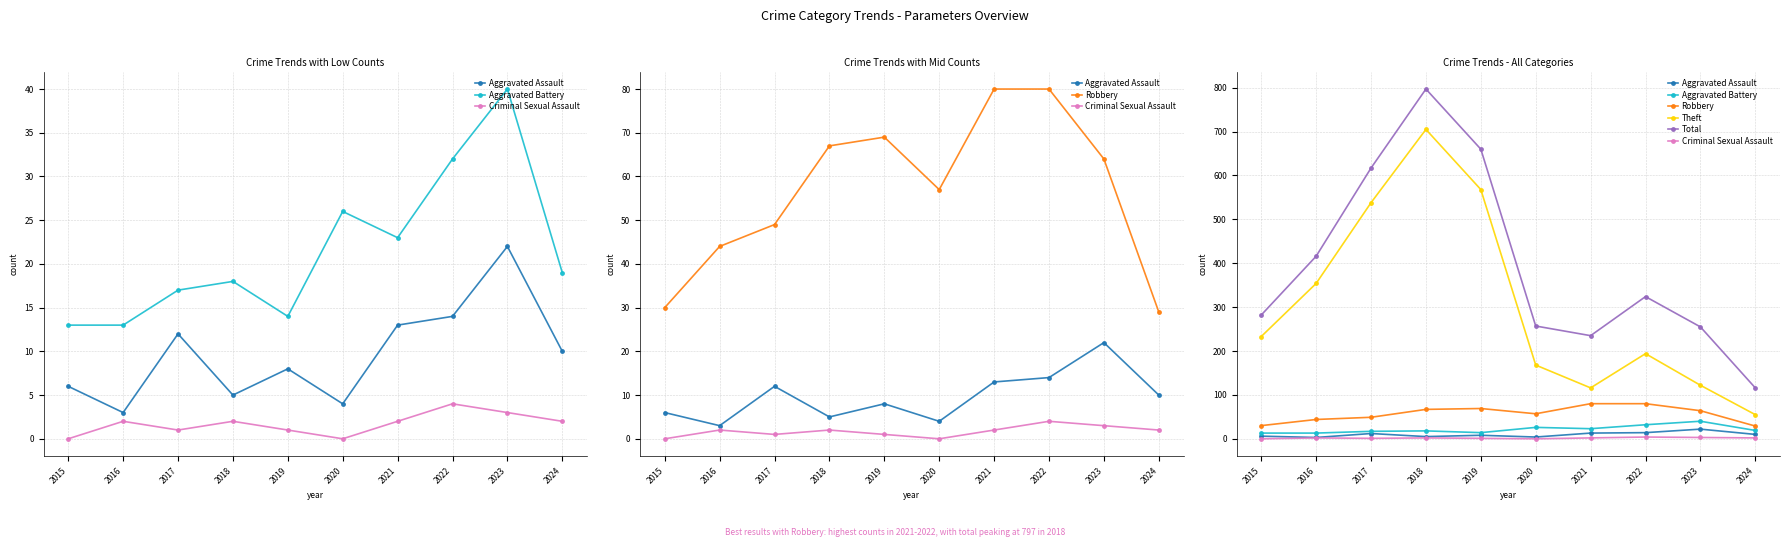

What is the value of the Aggravated Assault point at the 9th from the left?

22